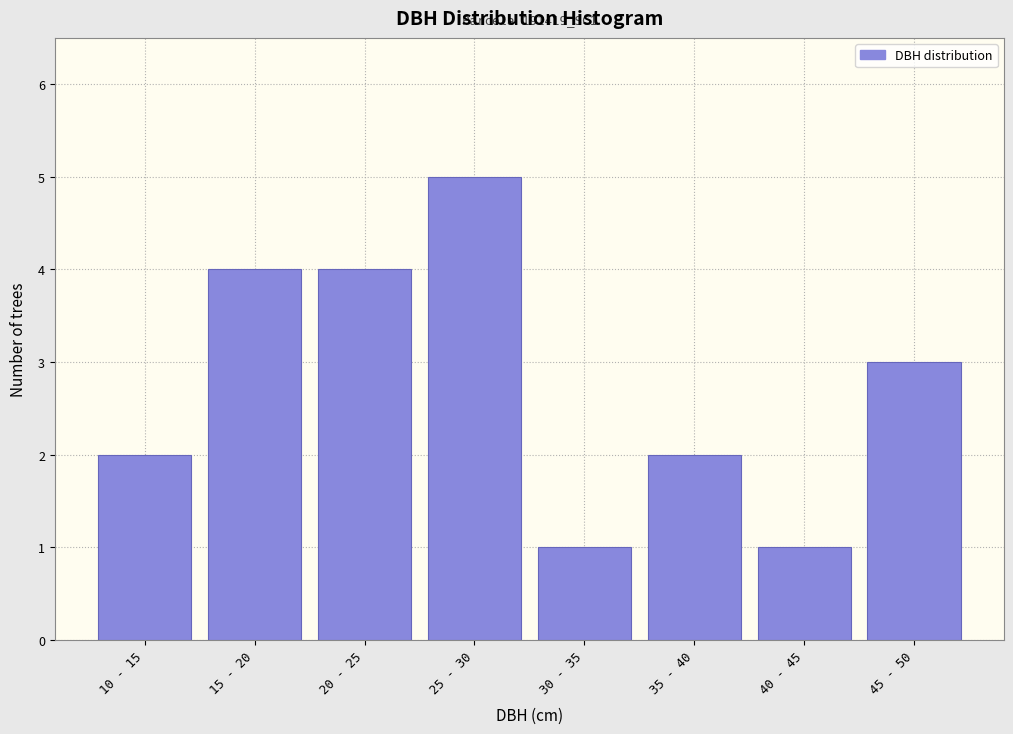

Reading left to right, extract all data points from this chart.

2	4	4	5	1	2	1	3